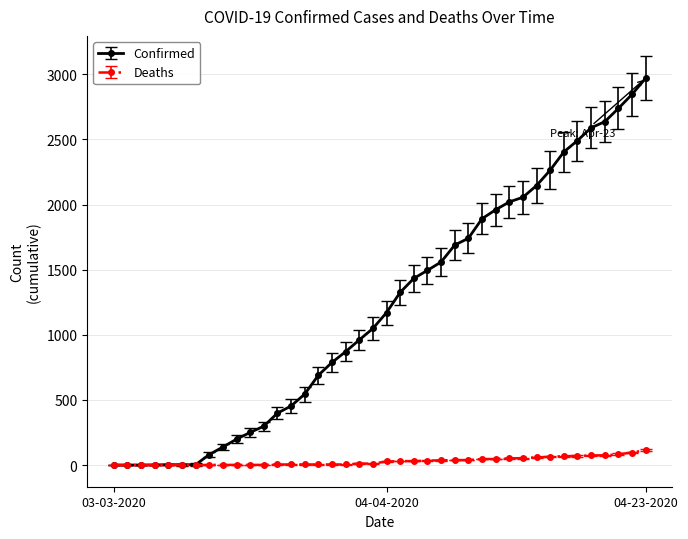

What is the highest value of the Confirmed series?

2970